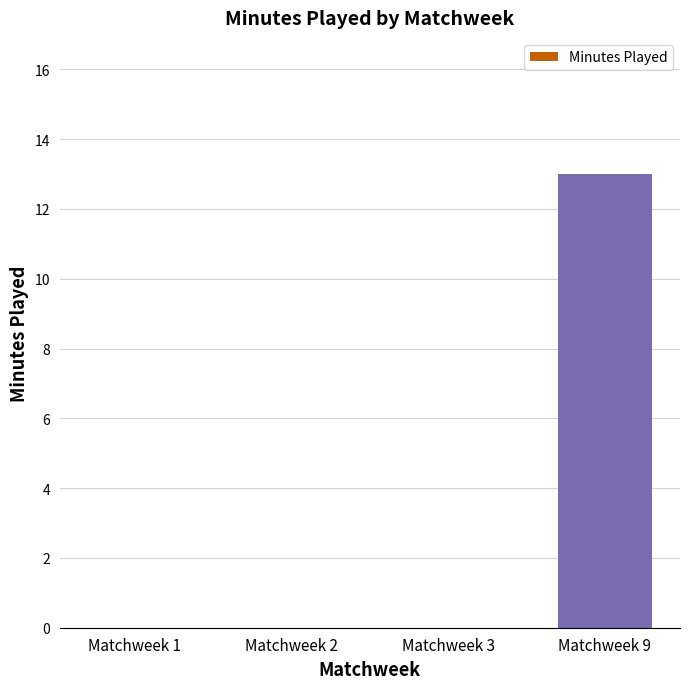

Reading right to left, list all the values displayed in this chart.

13	0	0	0